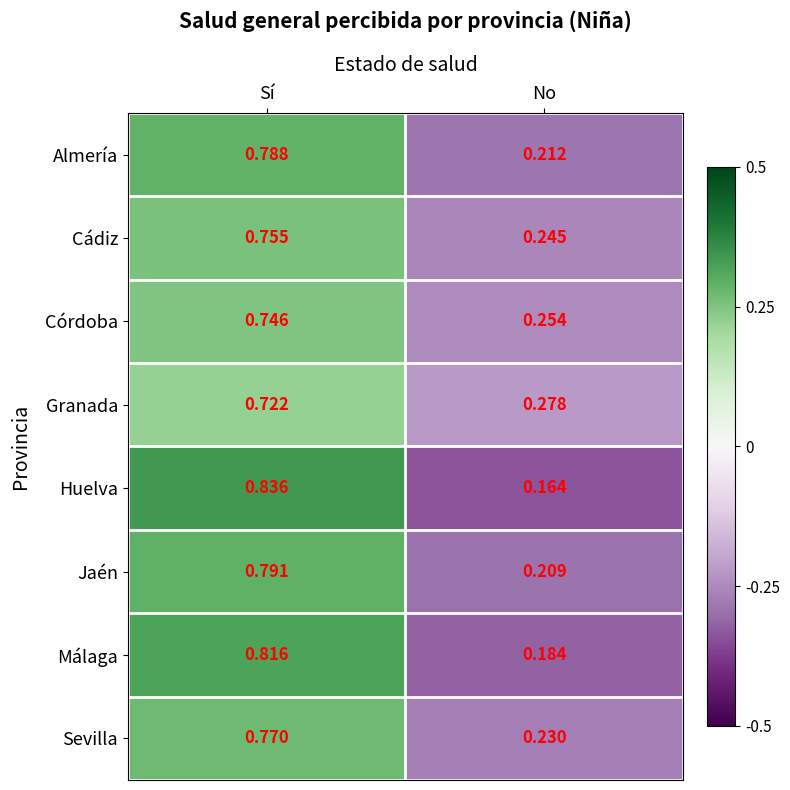

Where is Jaén nearest to the value 0?

No